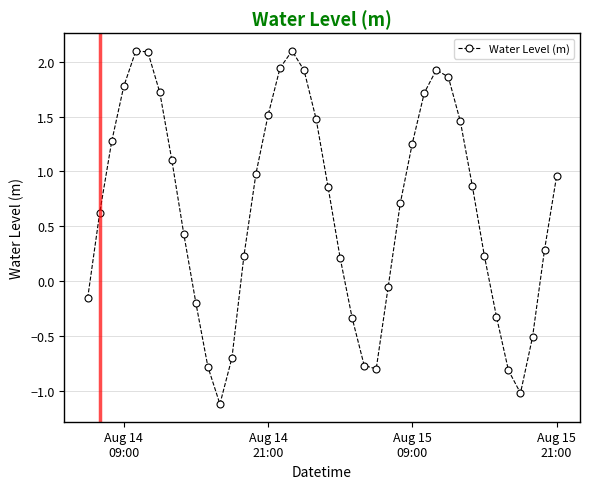

What is the maximum value shown in the chart?

2.1